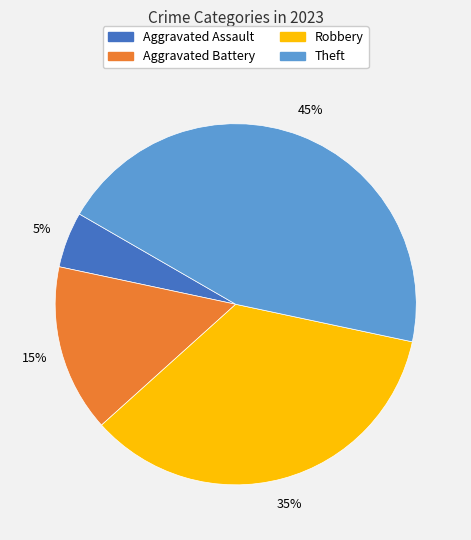

True or false: Theft accounts for 52% of the total.

False